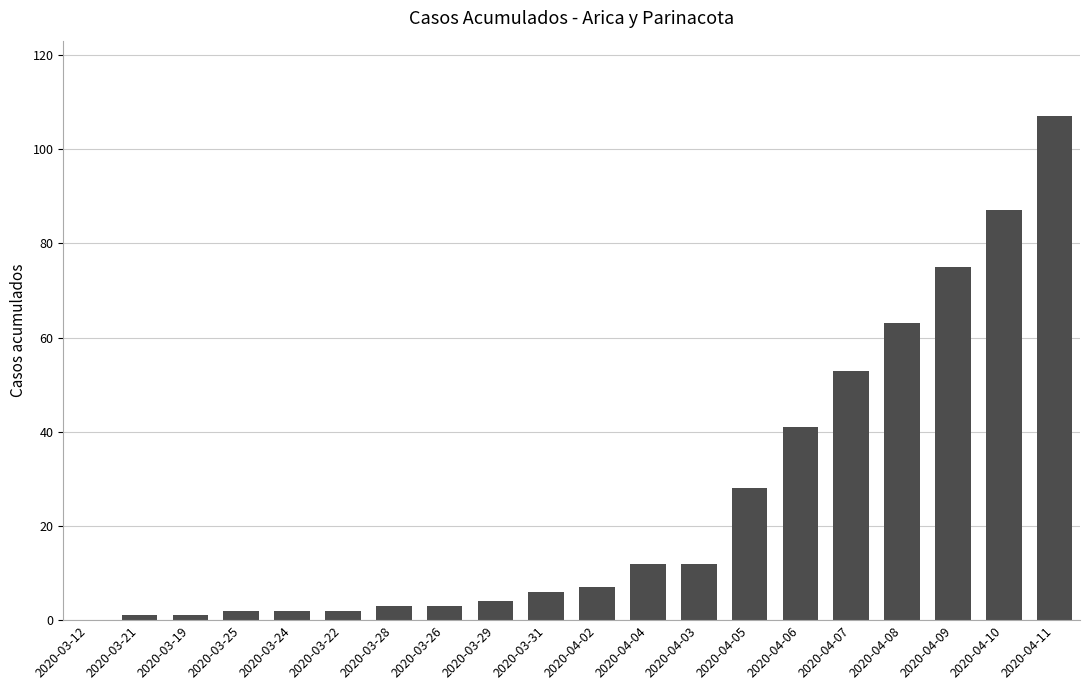

At which category does the chart reach its peak across all series?

2020-04-11